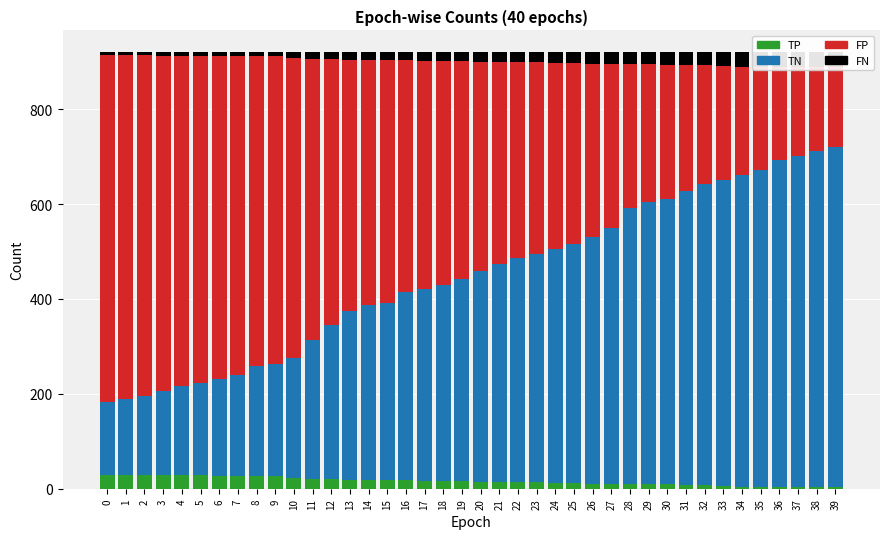

What is the total value across all series at 38?

920